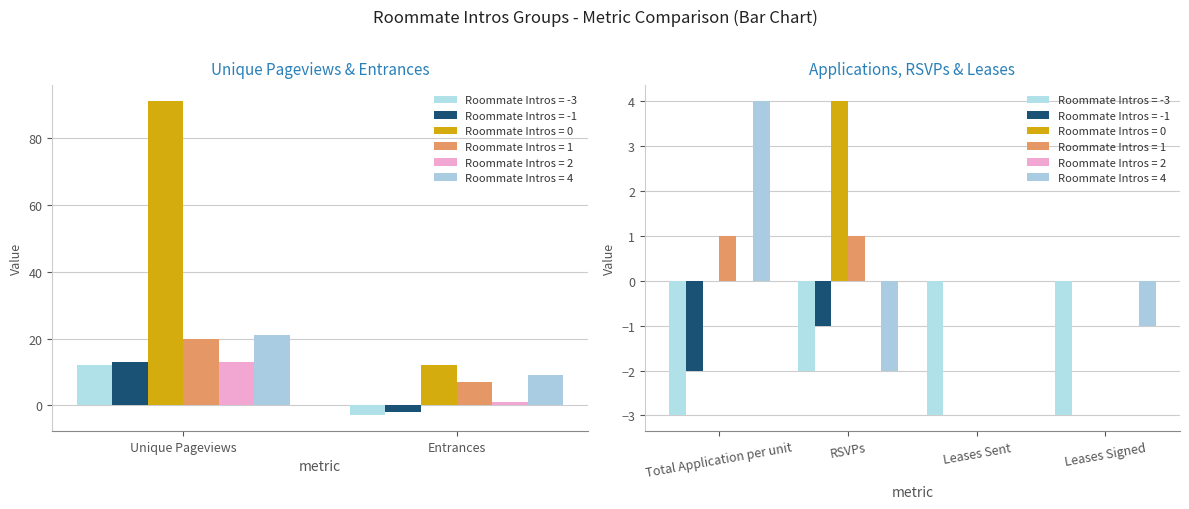

What is the sum of all Roommate Intros = 0 values?

107